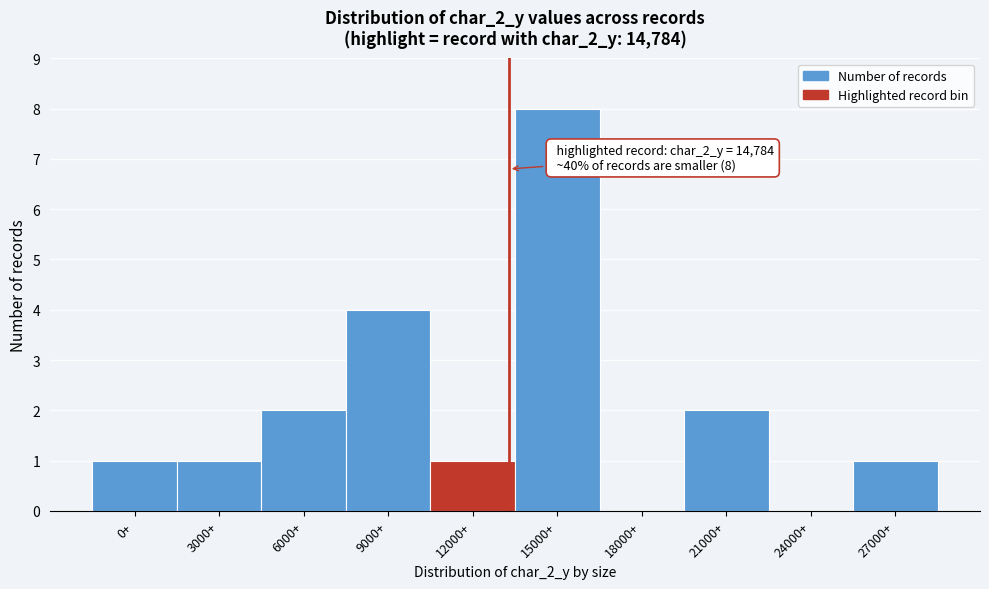

Reading left to right, what are all the values shown in this chart?

0+=1	3000+=1	6000+=2	9000+=4	12000+=1	15000+=8	18000+=0	21000+=2	24000+=0	27000+=1